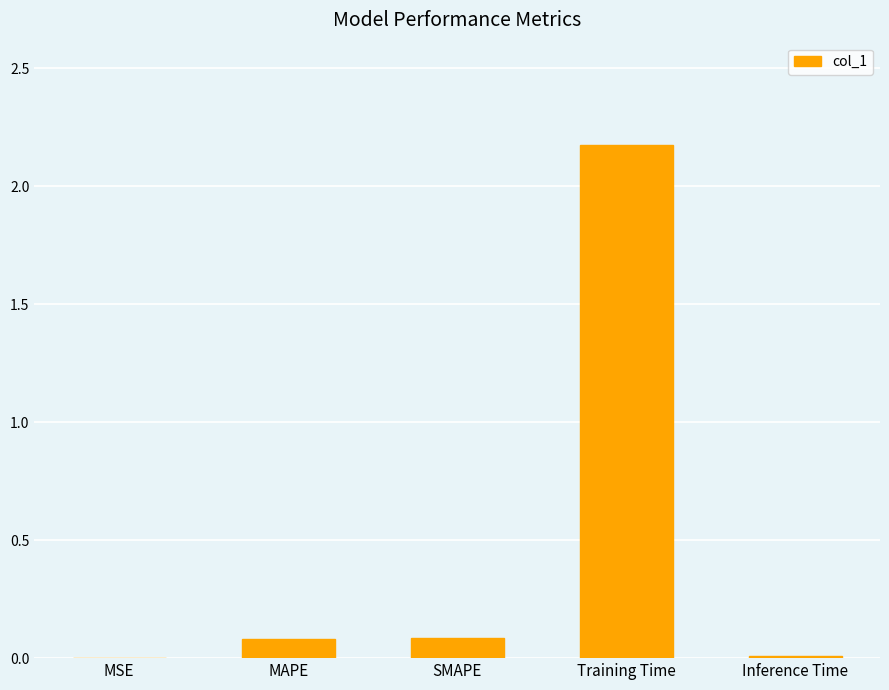

What is the sum of all values?

2.3